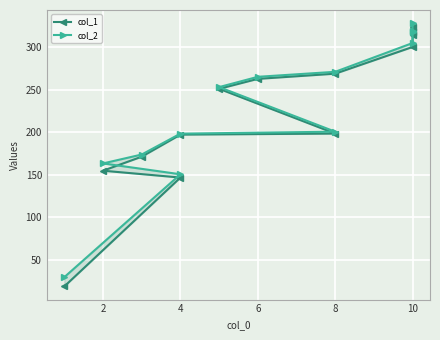

Reading left to right, list all the values displayed in this chart.

col_1: 18.9	146.8	154.8	171.3	197.2	198.4	251.0	262.7	268.8	300.1	314.2	317.6	323.6
col_2: 29.8	150.6	163.4	173.8	198.3	200.6	253.0	265.1	271.0	304.8	317.6	318.9	328.1